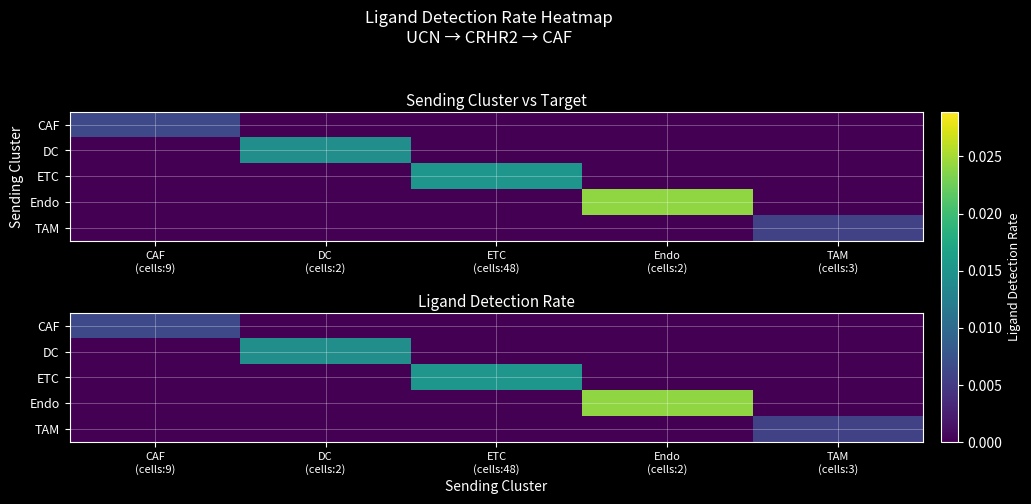

True or false: ETC has a value of 0.0 at ETC (cells:48).

True